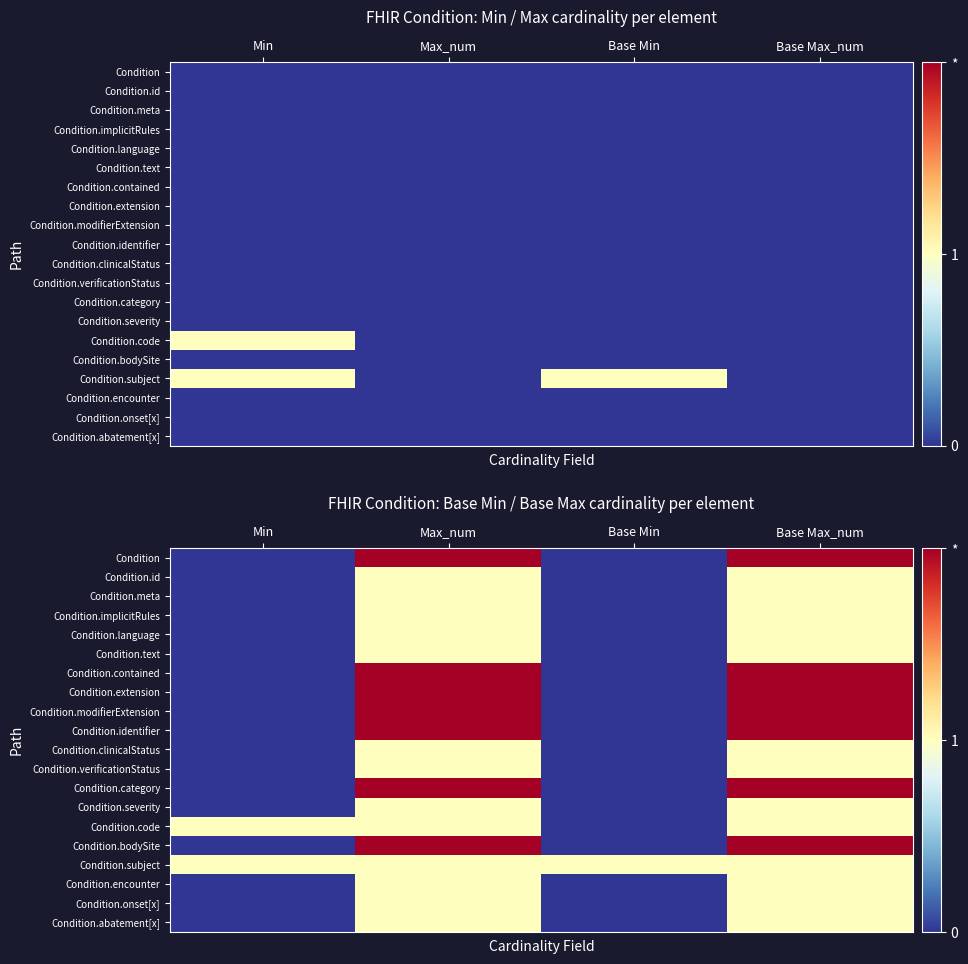

What is the total value across all series at Base Max_num?

27